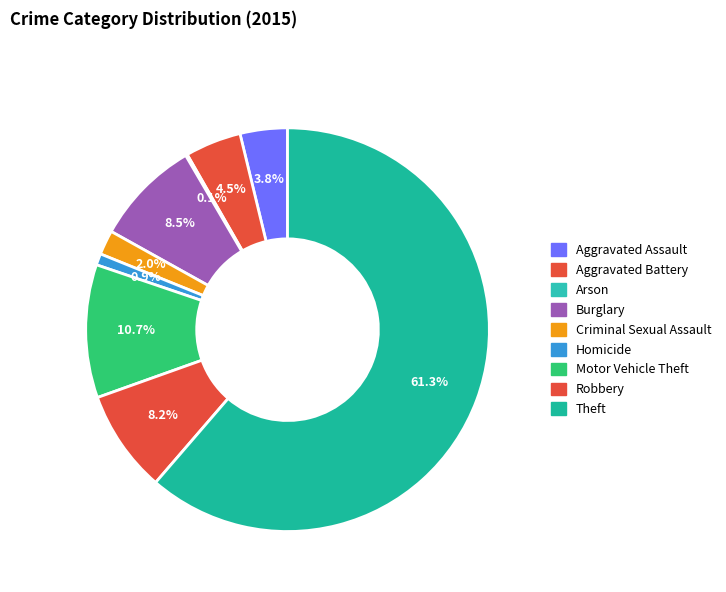

Between Burglary and Homicide, which is larger?

Burglary